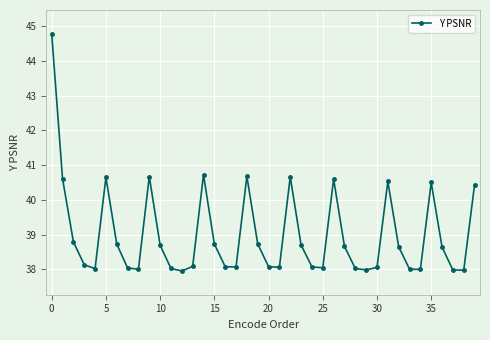

What is the sum of all values?

1559.9